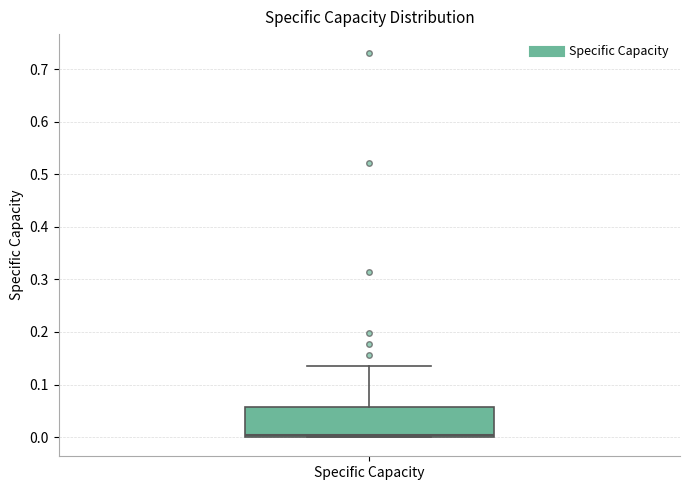

Where is the upper edge of the box for Specific Capacity on the y-axis? The values are not printed on the chart, so give them approximately, as read against the axis.

0.06